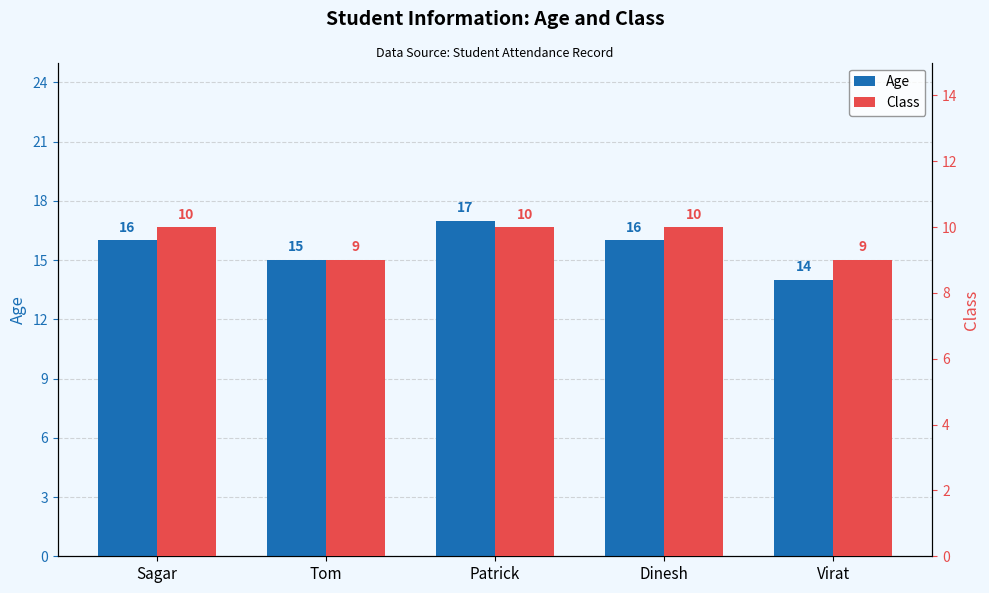

The Age series shows 16 at Dinesh. True or false?

True